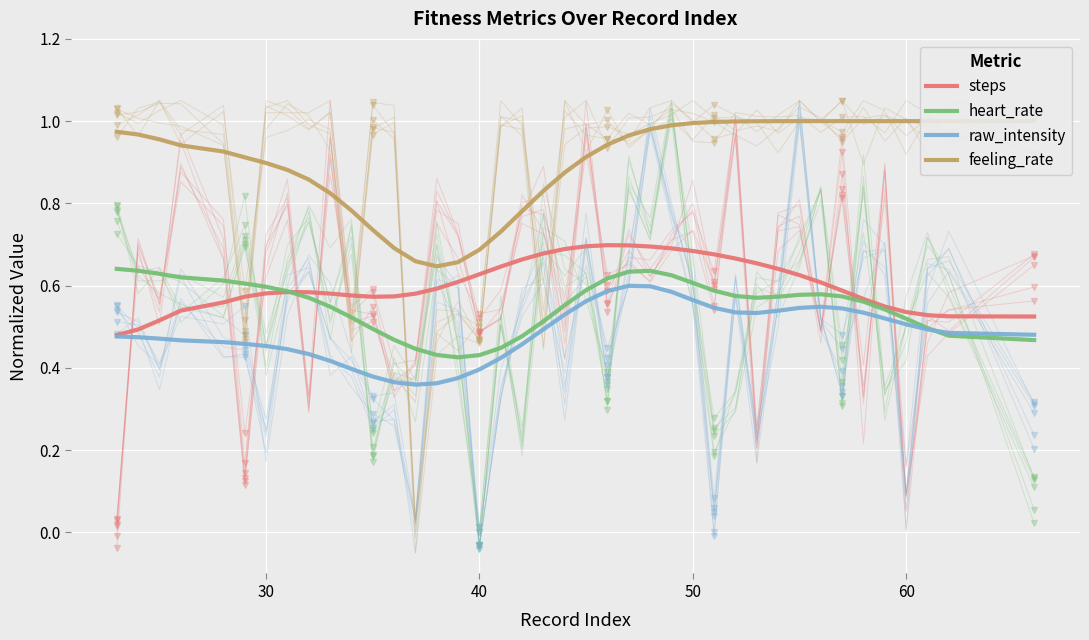

In feeling_rate, how many points are lower than both neighbors (excluding endpoints)?

1